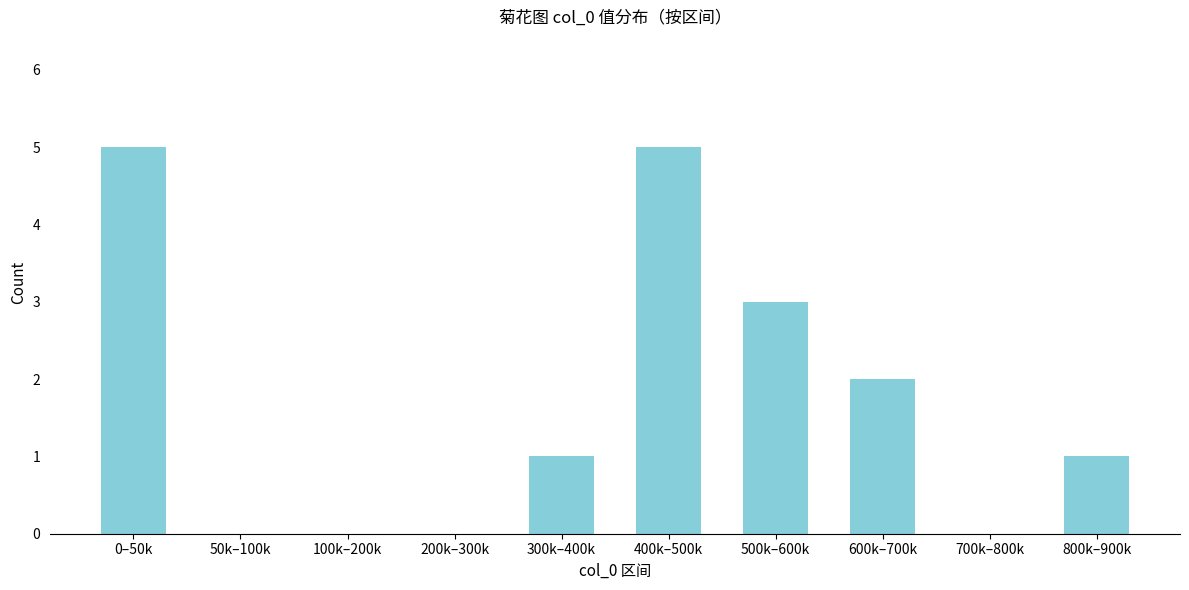

What is the sum of all values?

17